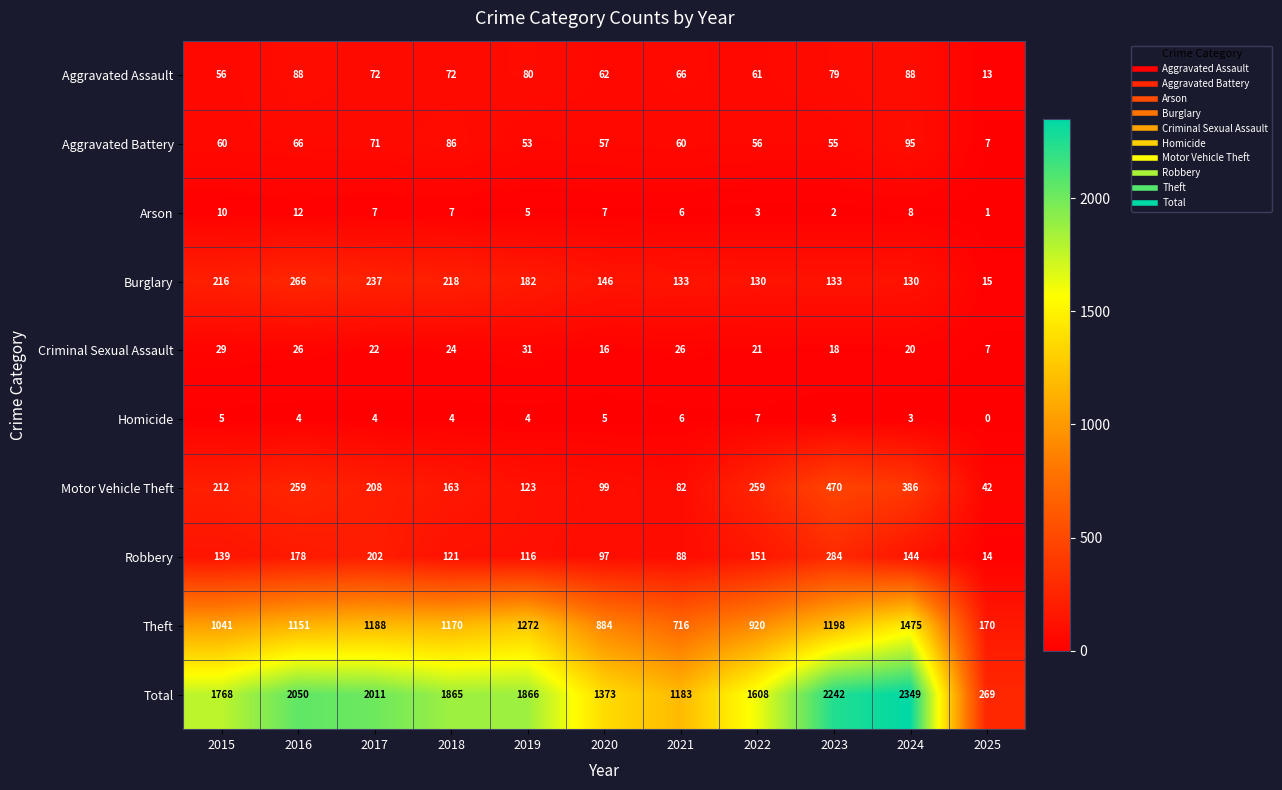

At how many categories does at least one series exceed 1256?

9